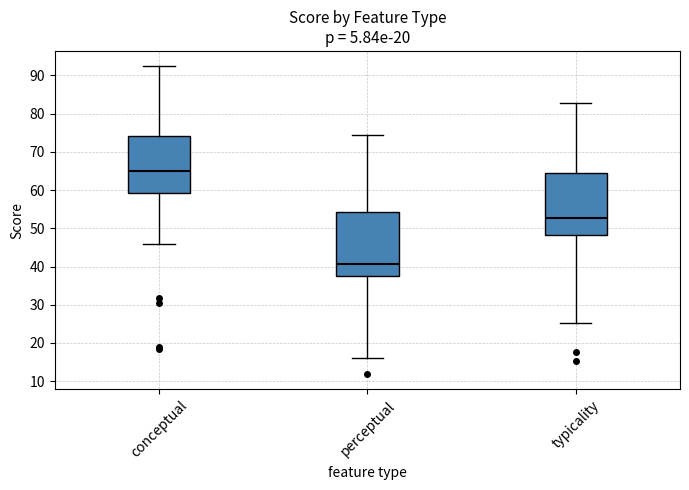

Reading left to right, read every box against the y-axis: the position of its median line, the range the box covers, and the ends of its whiskers. The values are not printed on the chart, so give them approximately, as read against the axis.

conceptual: median 65, box 59 to 74, whiskers 46 to 92
perceptual: median 41, box 37 to 54, whiskers 16 to 74
typicality: median 53, box 48 to 64, whiskers 25 to 83